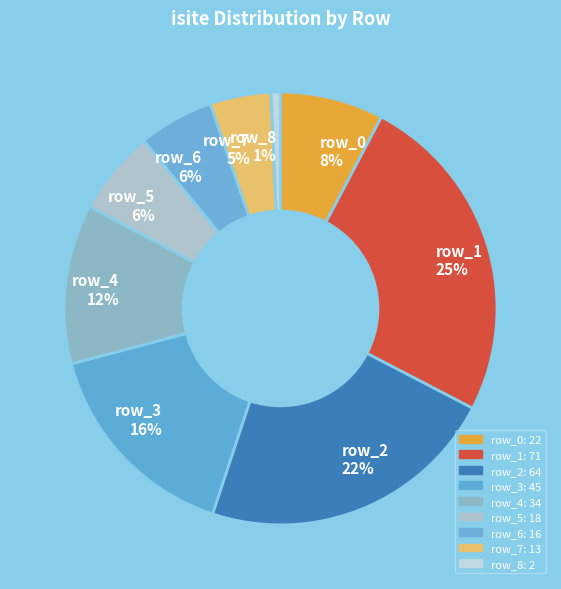

To the nearest percent, what is the difference between the largest and smallest slice percentages?

24%